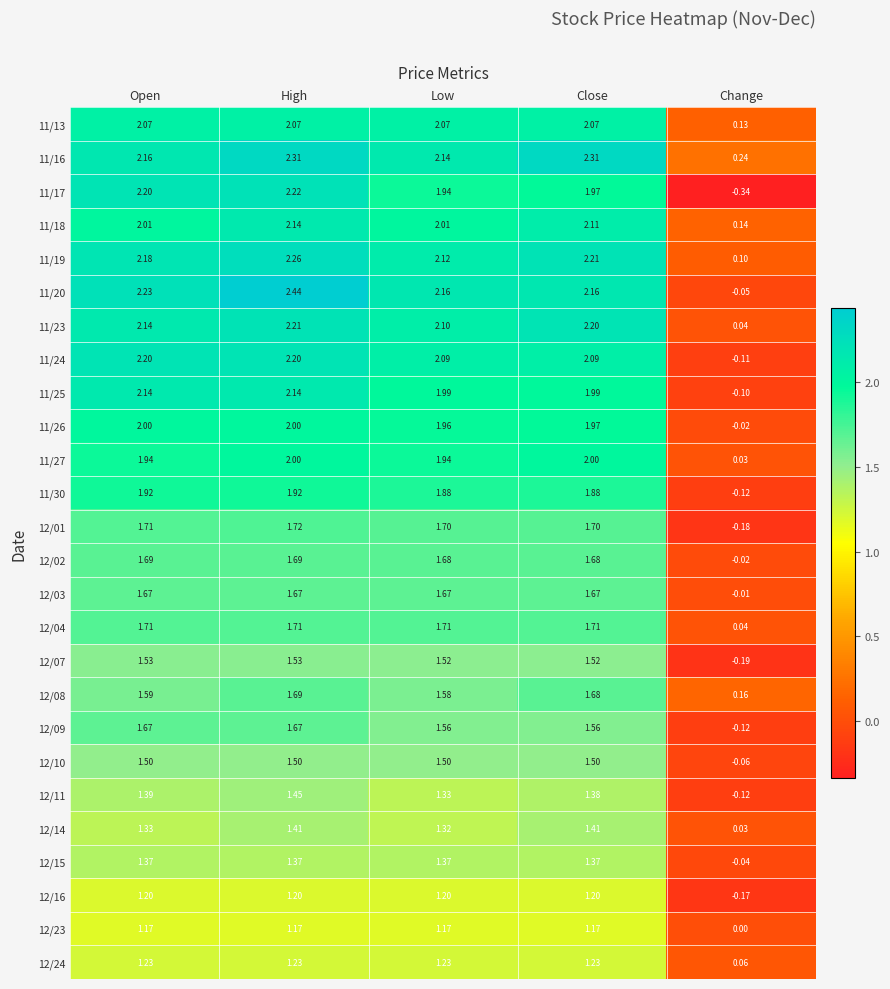

At which label is 11/16 closest to 1?

Change